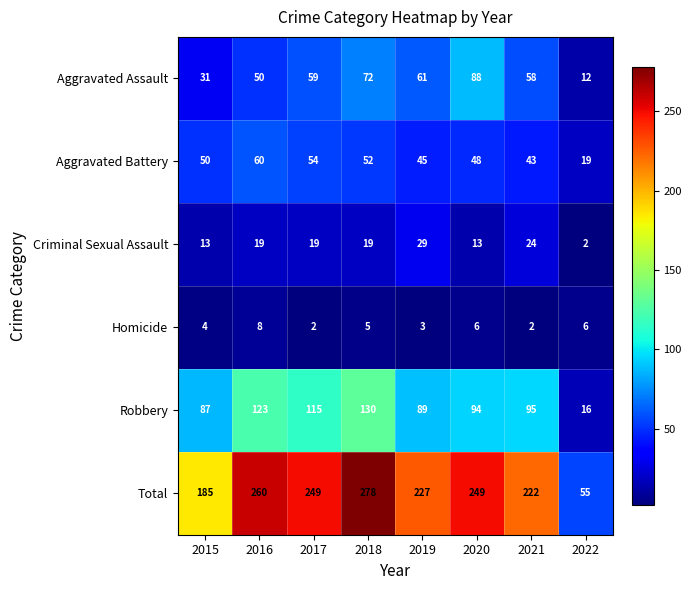

At which label is Aggravated Battery closest to 39?

2021